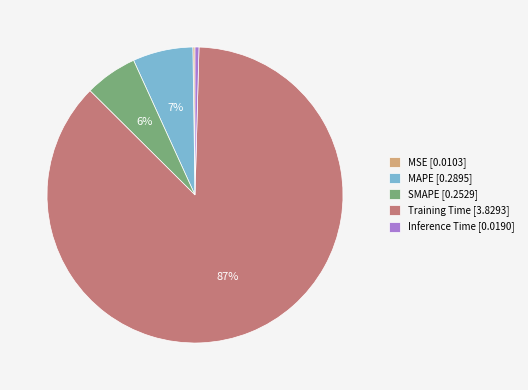

Is it true that MAPE is 7% of the pie?

True